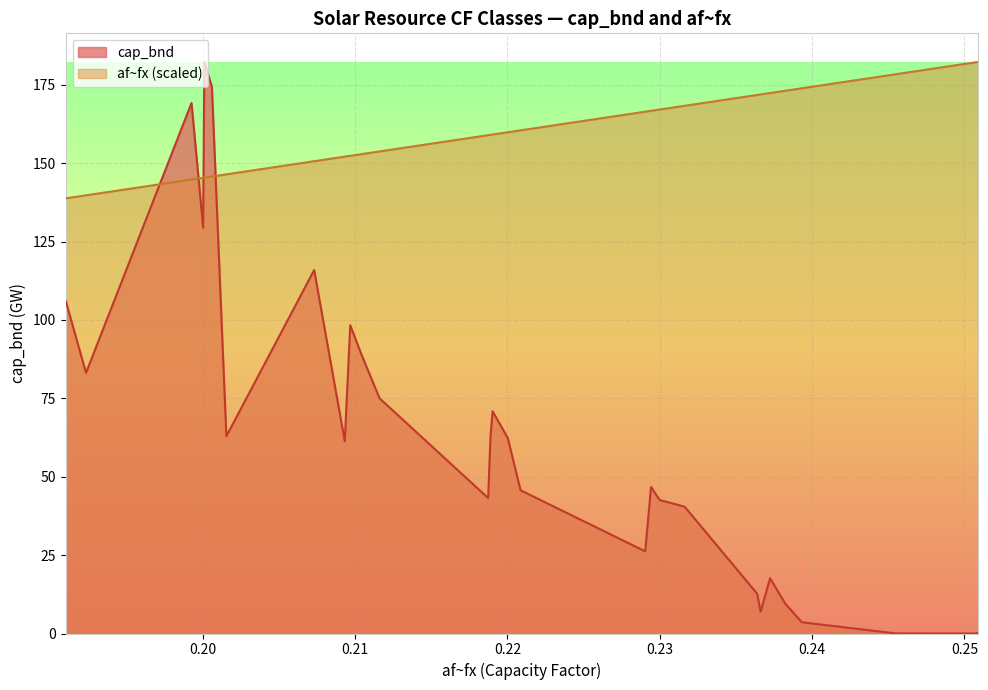

Approximately how many times larger is the value at 4 compared to 5?

0.9